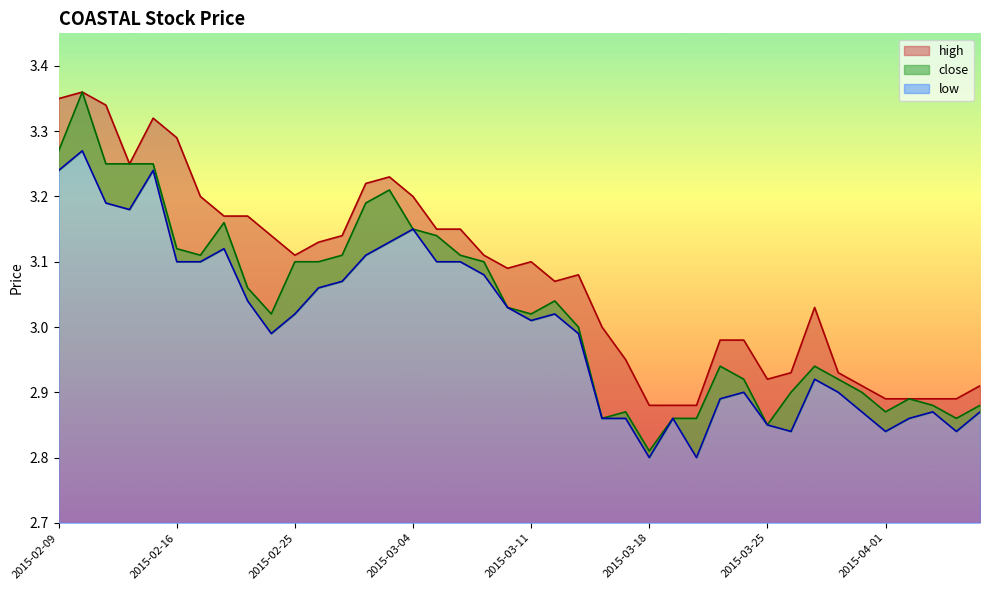

How many lines are shown in the chart?

3